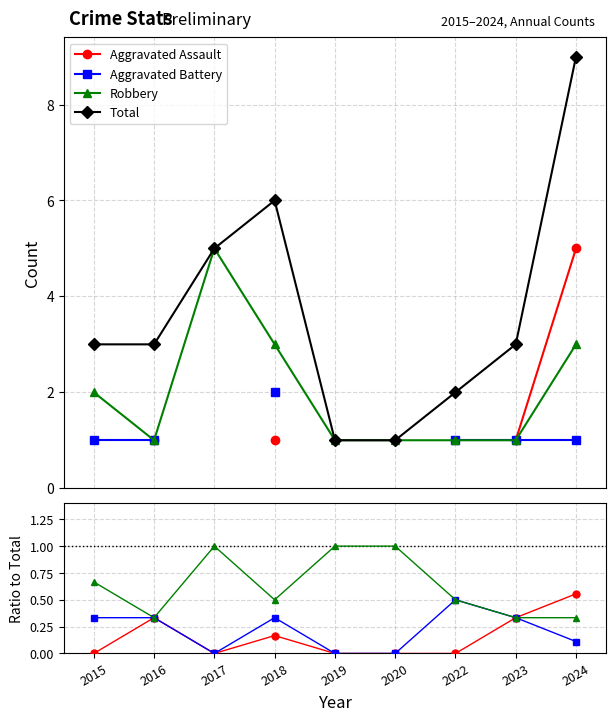

What is the spread (max minus min) of values at 2019?

1.0